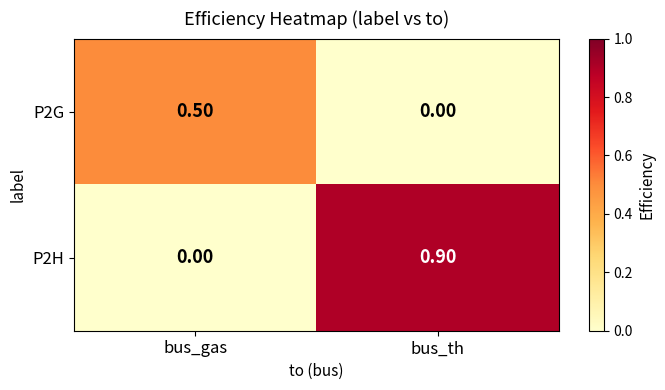

What is the difference between the maximum and minimum values in the P2H series?

0.9